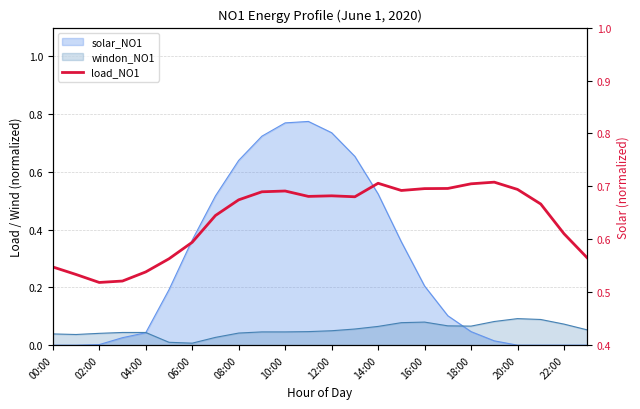

What is the value of the 20th point from the left?

0.7